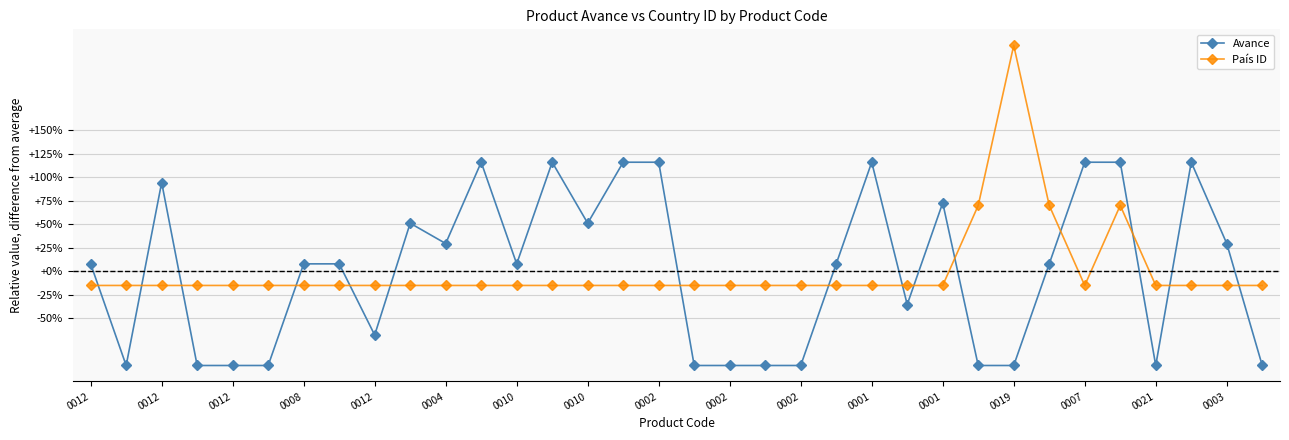

Does the chart have visible grid lines?

Yes